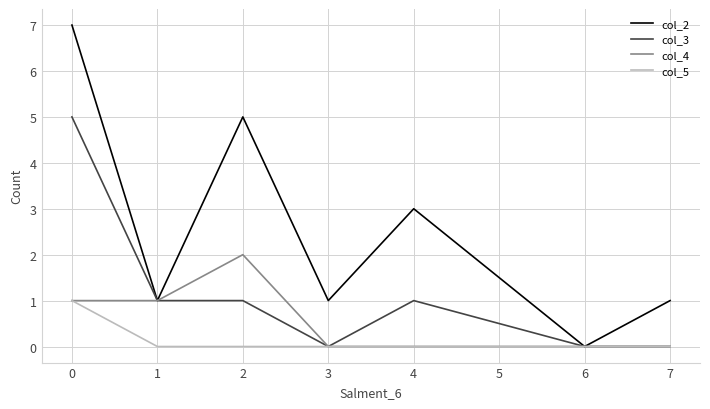

Reading right to left, what are all the values shown in this chart?

col_2: 1	0	3	1	5	1	7
col_3: 0	0	1	0	1	1	5
col_4: 0	0	0	0	2	1	1
col_5: 0	0	0	0	0	0	1